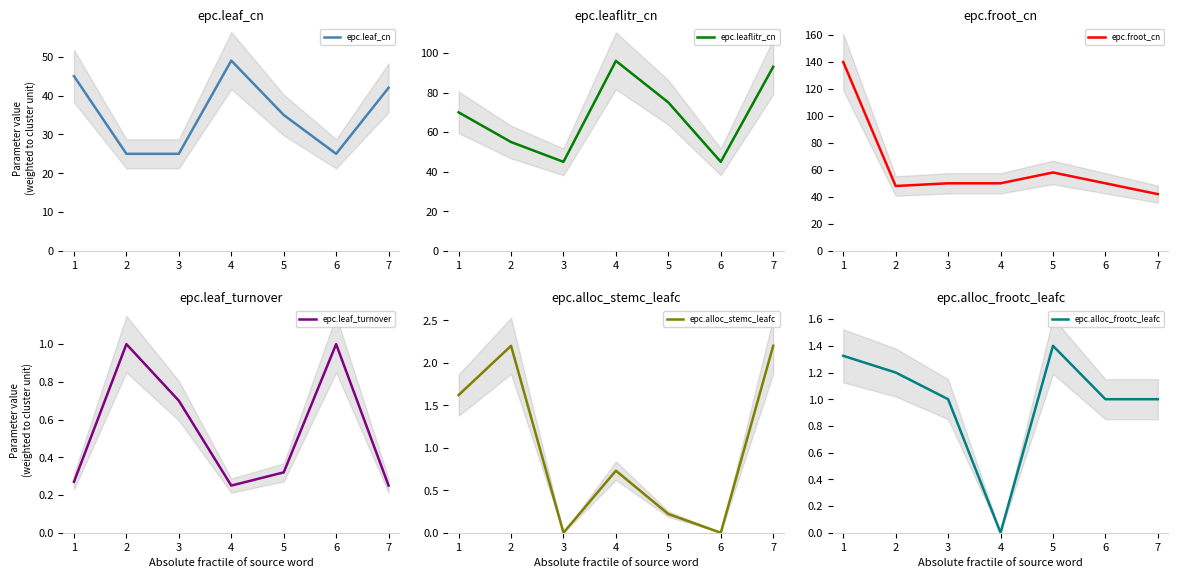

Reading left to right, list all the values displayed in this chart.

epc.leaf_cn: 1=45.0	2=25.0	3=25.0	4=49.0	5=35.0	6=25.0	7=42.0
epc.leaflitr_cn: 1=70.0	2=55.0	3=45.0	4=96.0	5=75.0	6=45.0	7=93.0
epc.froot_cn: 1=139.7	2=48.0	3=50.0	4=50.0	5=58.0	6=50.0	7=42.0
epc.leaf_turnover: 1=0.3	2=1.0	3=0.7	4=0.2	5=0.3	6=1.0	7=0.2
epc.alloc_stemc_leafc: 1=1.6	2=2.2	3=0.0	4=0.7	5=0.2	6=0.0	7=2.2
epc.alloc_frootc_leafc: 1=1.3	2=1.2	3=1.0	4=0.0	5=1.4	6=1.0	7=1.0